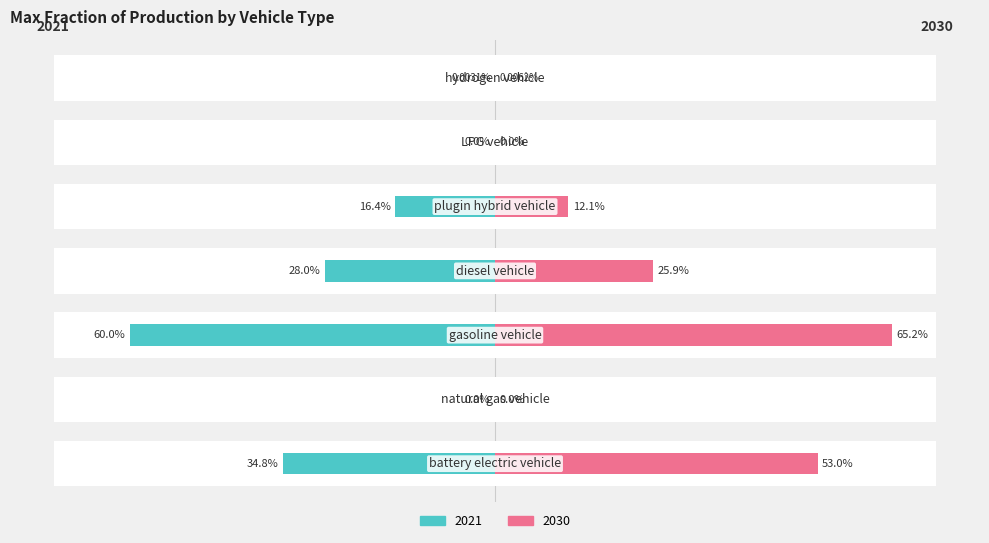

At how many categories does at least one series exceed 0?

7